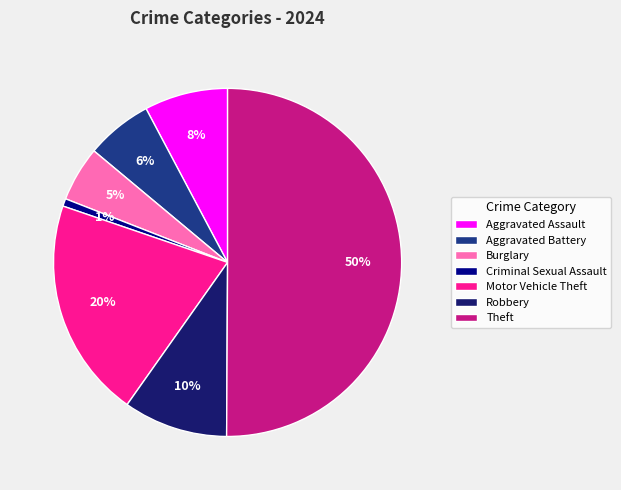

What is the largest slice in the pie chart?

Theft